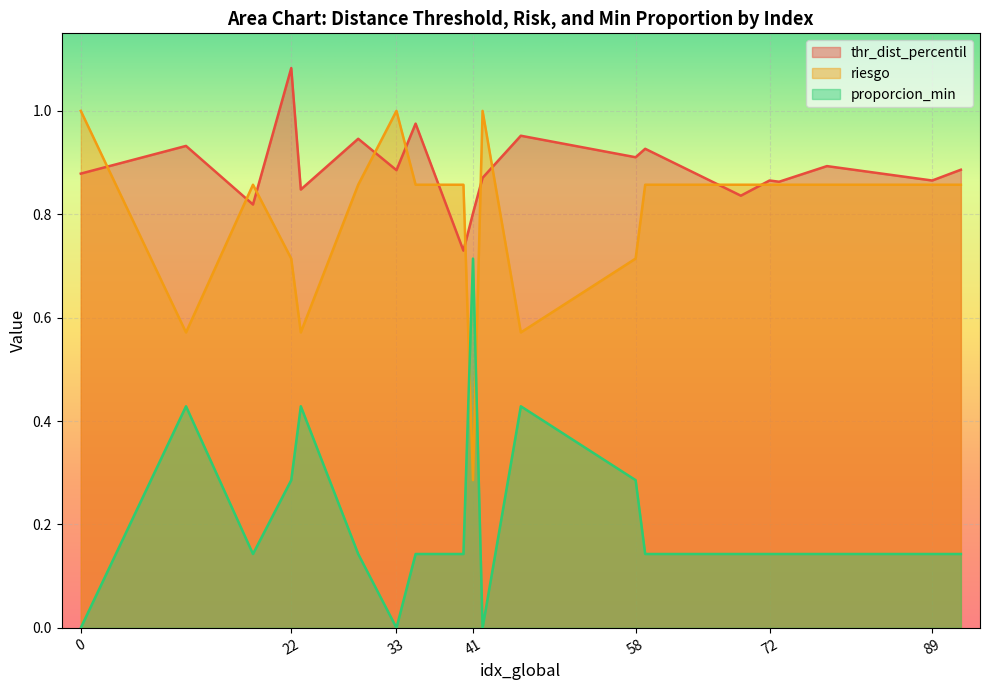

List the labels in order of proporcion_min value, smallest first.

0, 33, 42, 18, 29, 35, 40, 59, 69, 72, 73, 78, 89, 92, 22, 58, 11, 23, 46, 41